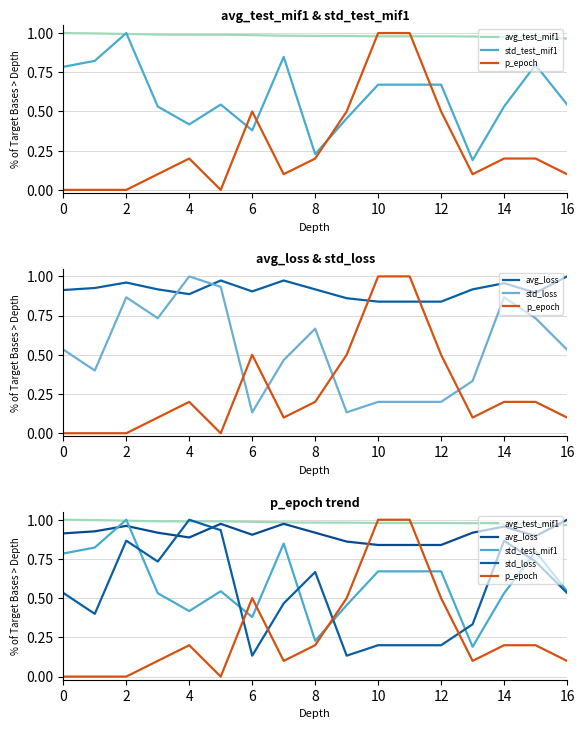

Which series has the largest total across all categories?

avg_test_mif1